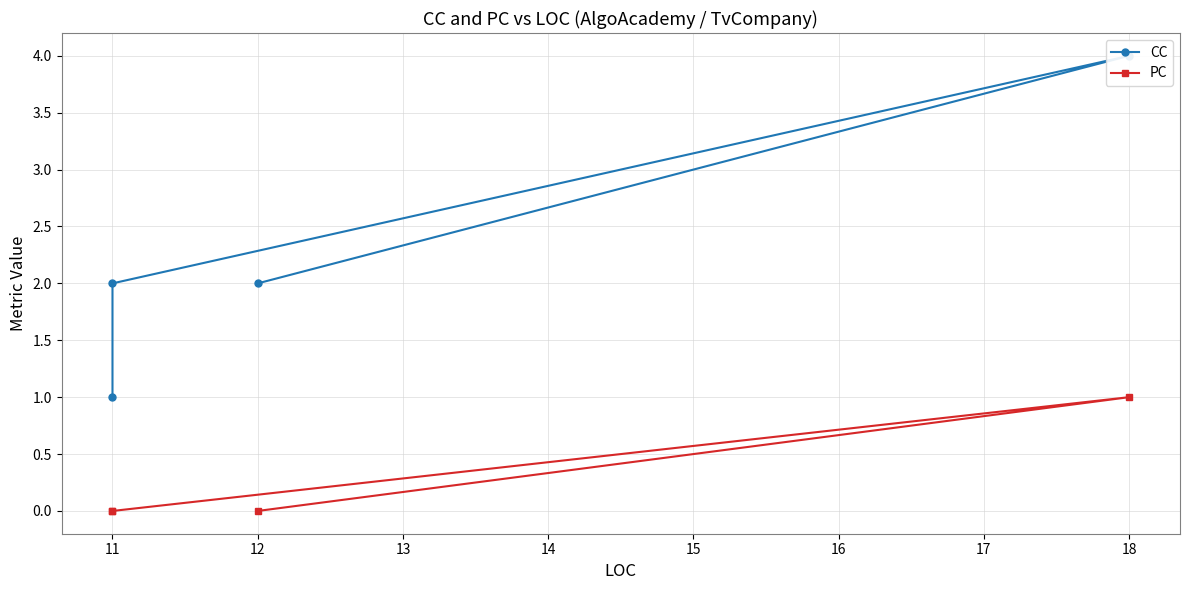

True or false: PC has a value of 0 at 11.

False